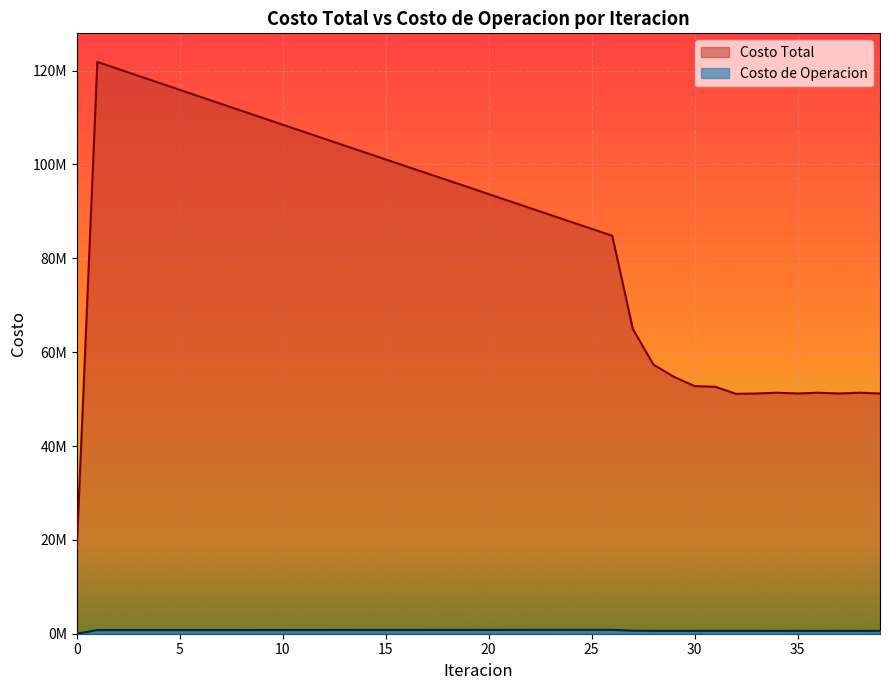

What is the average value of the Costo Total series?

84911818.4